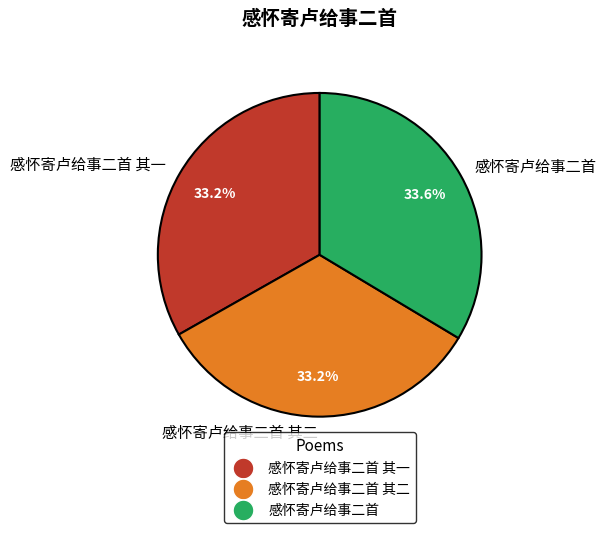

What percentage is NOT represented by 感怀寄卢给事二首 其一?

66.8%